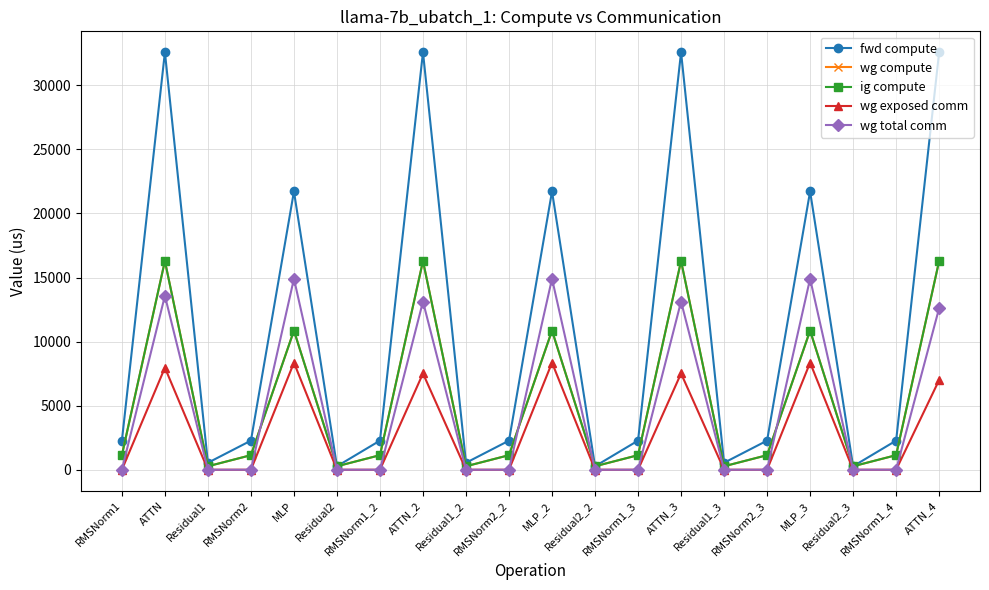

How many interior local peaks does the wg exposed comm series have?

6